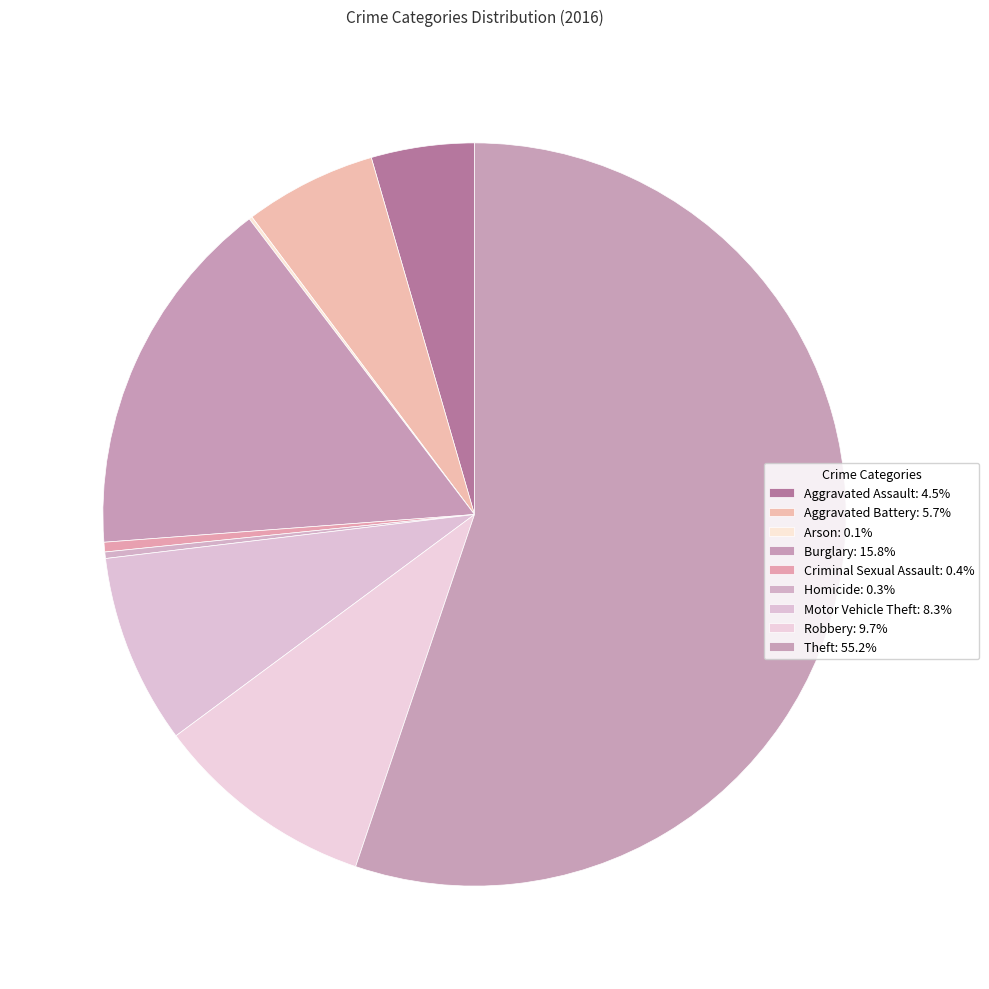

Between Burglary and Robbery, which is larger?

Burglary